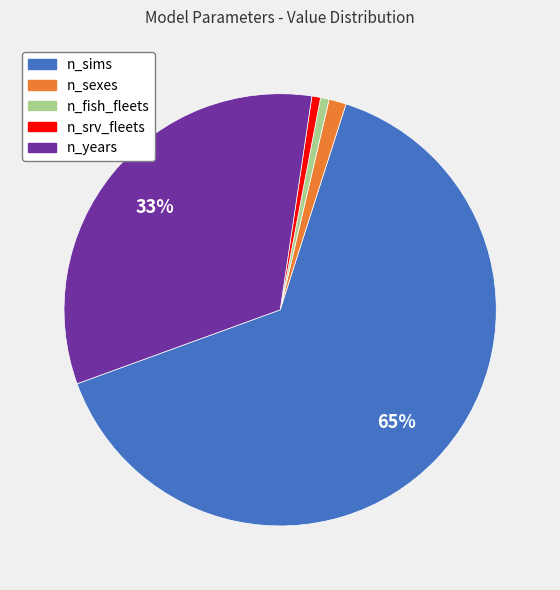

What is the largest slice in the pie chart?

n_sims